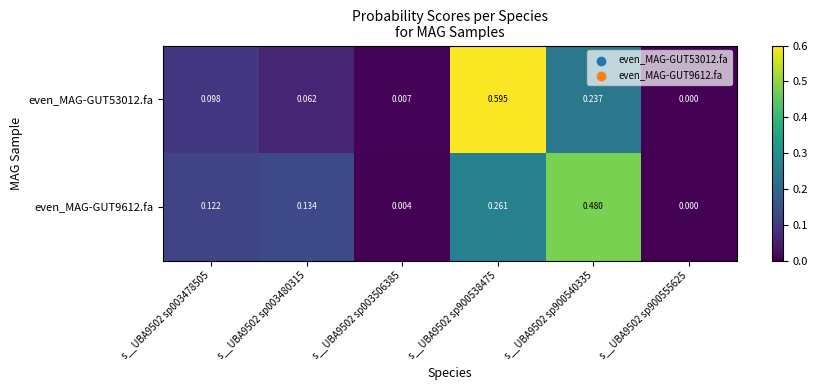

Is the value of even_MAG-GUT53012.fa at s__UBA9502 sp003506385 greater than the value of even_MAG-GUT9612.fa at s__UBA9502 sp900538475?

No